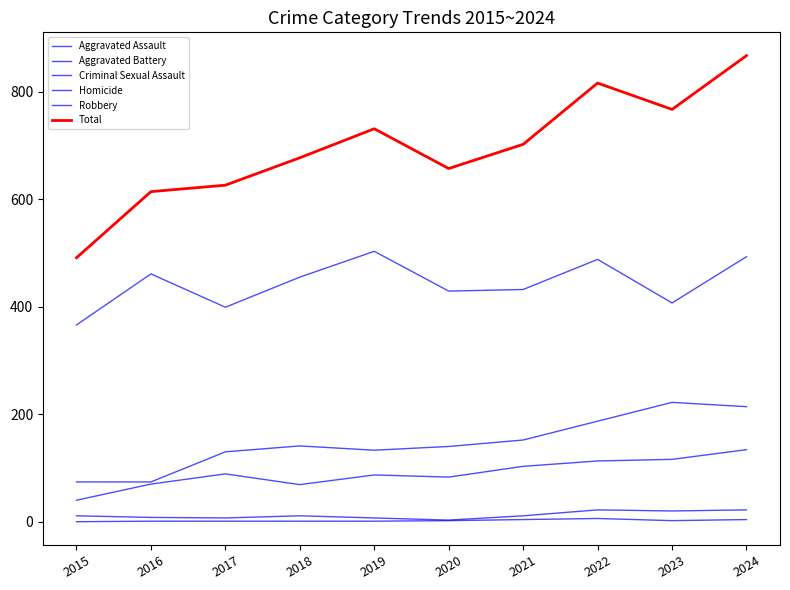

Between 2023 and 2019, which is larger?

2023